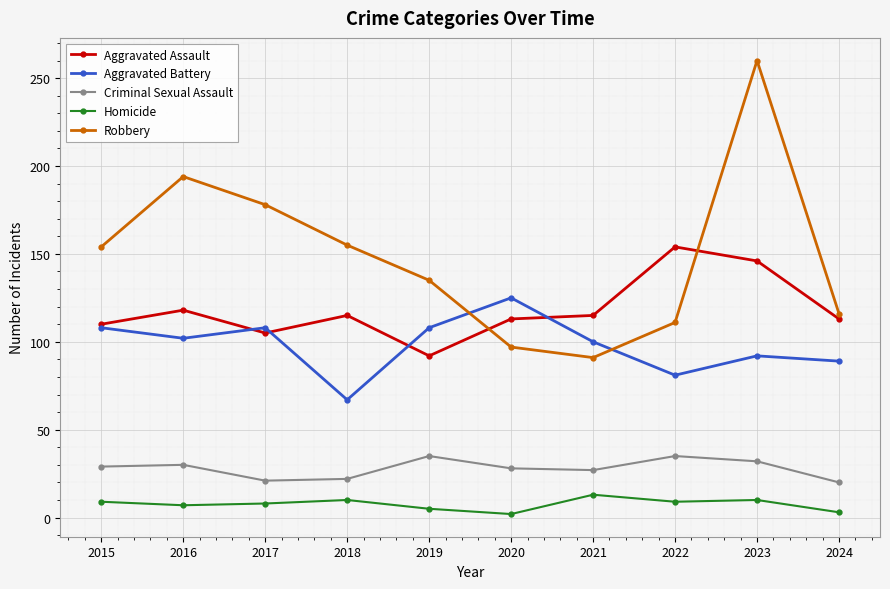

Rank the series by their maximum value, from lowest to highest.

Homicide, Criminal Sexual Assault, Aggravated Battery, Aggravated Assault, Robbery